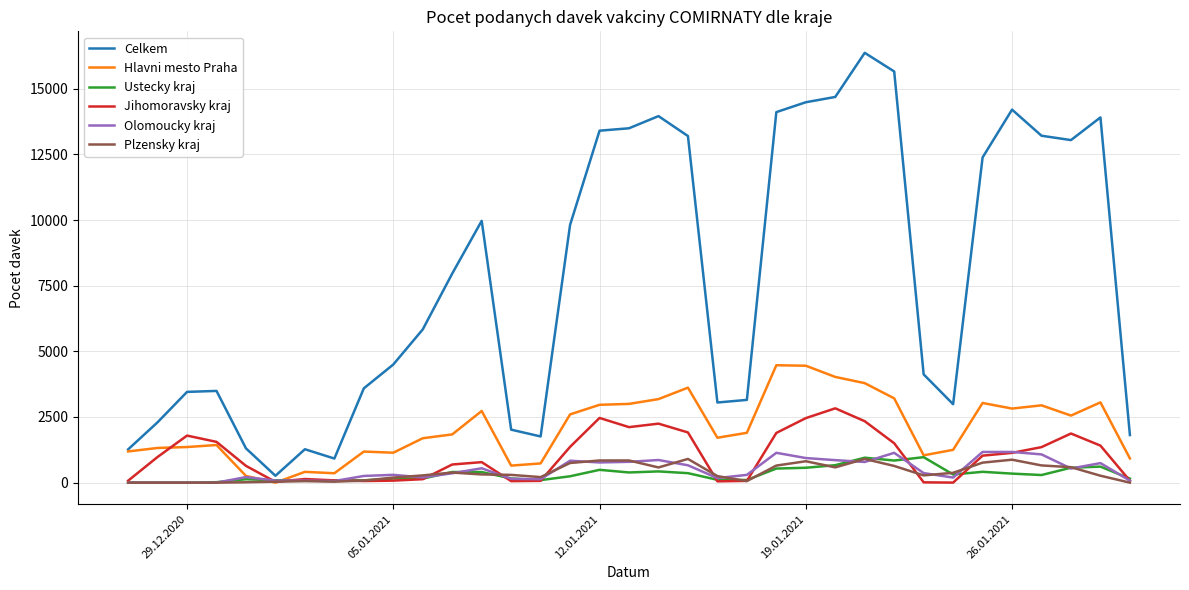

What is the highest value of the Plzensky kraj series?

903